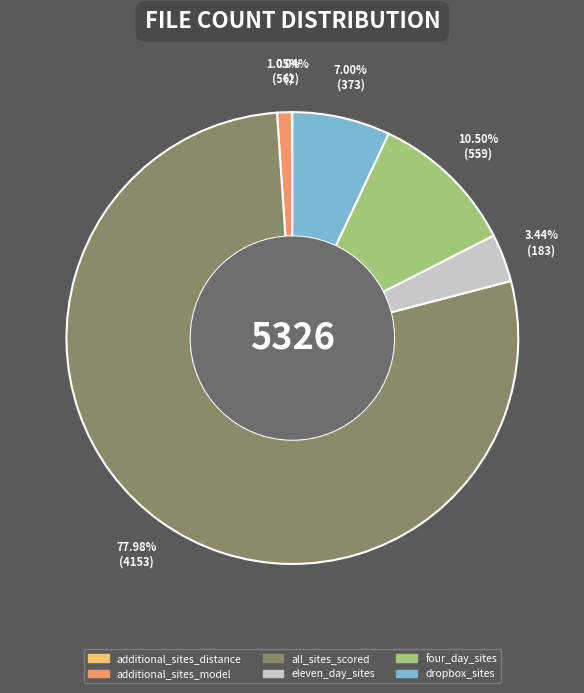

What is the largest slice in the pie chart?

all_sites_scored